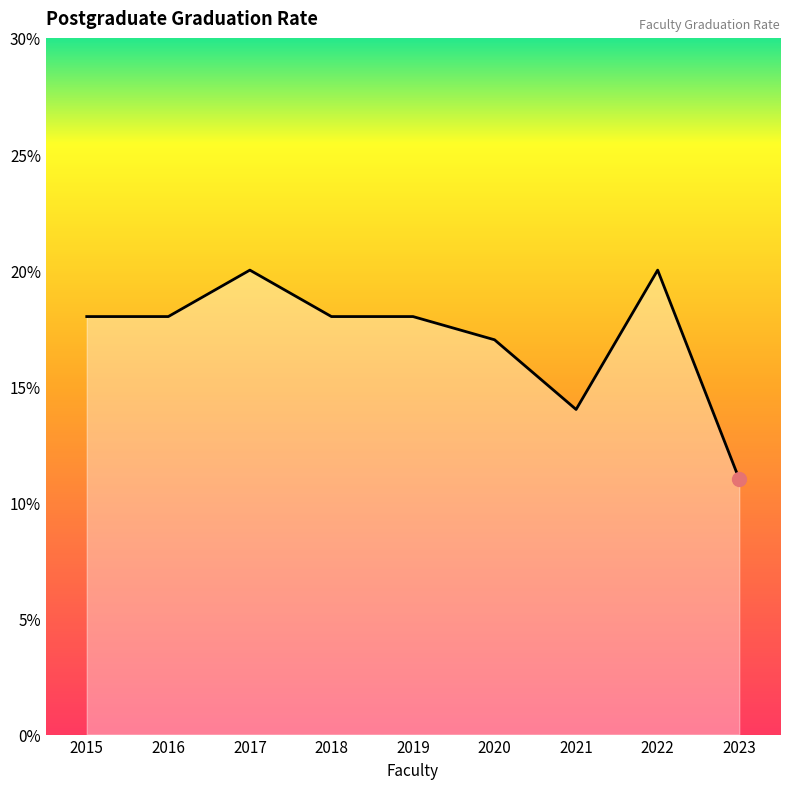

True or false: there are more than 0 points higher than both neighbors.

True